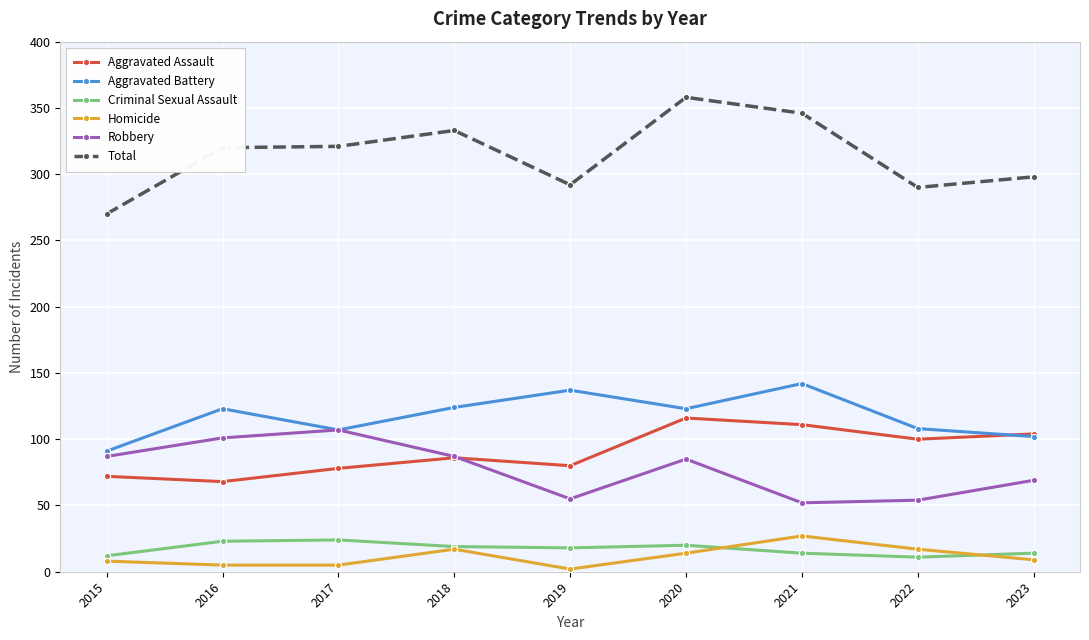

Is the value of Robbery at 2020 greater than the value of Aggravated Assault at 2023?

No